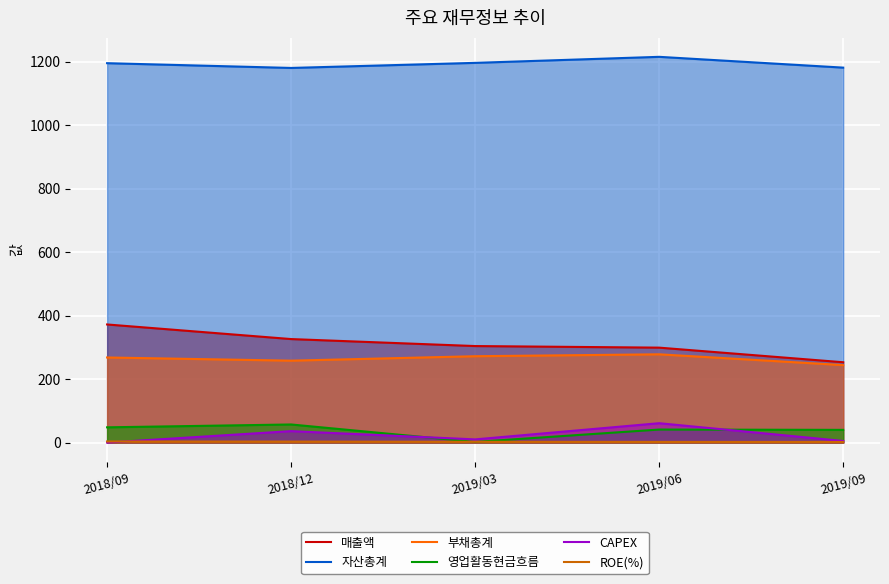

What is the label of the 1st point from the left?

2018/09